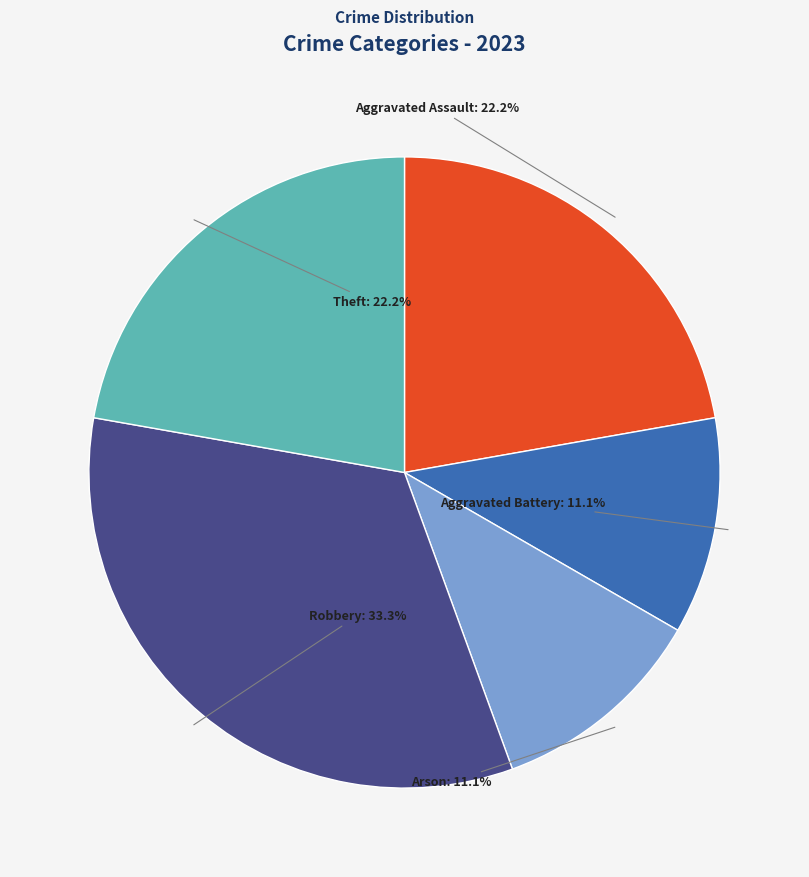

What is the total percentage of Theft and Arson?

33.3%